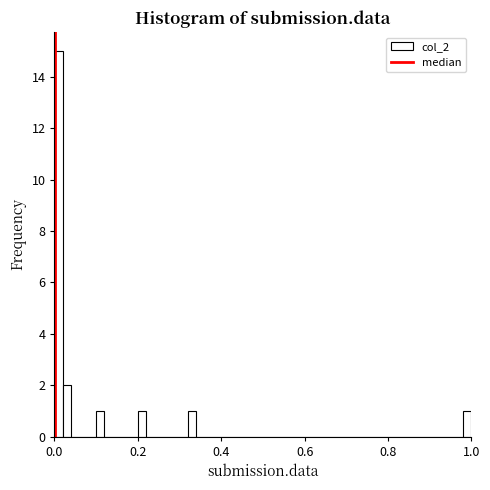

Read against the x-axis, roughly where is the centre of the tallest bar?

0.02